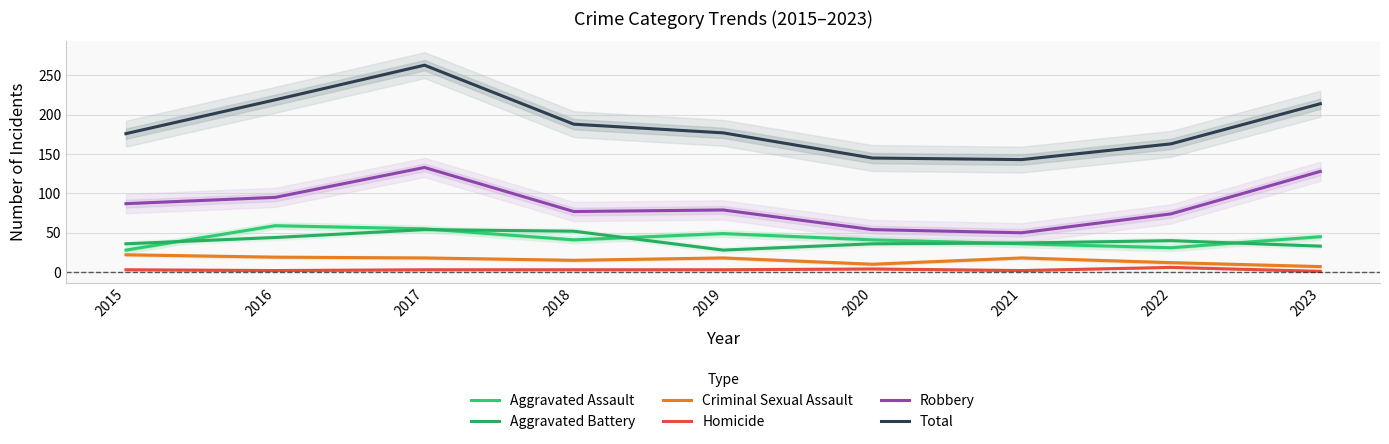

What are all the series names shown in the legend?

Aggravated Assault, Aggravated Battery, Criminal Sexual Assault, Homicide, Robbery, Total